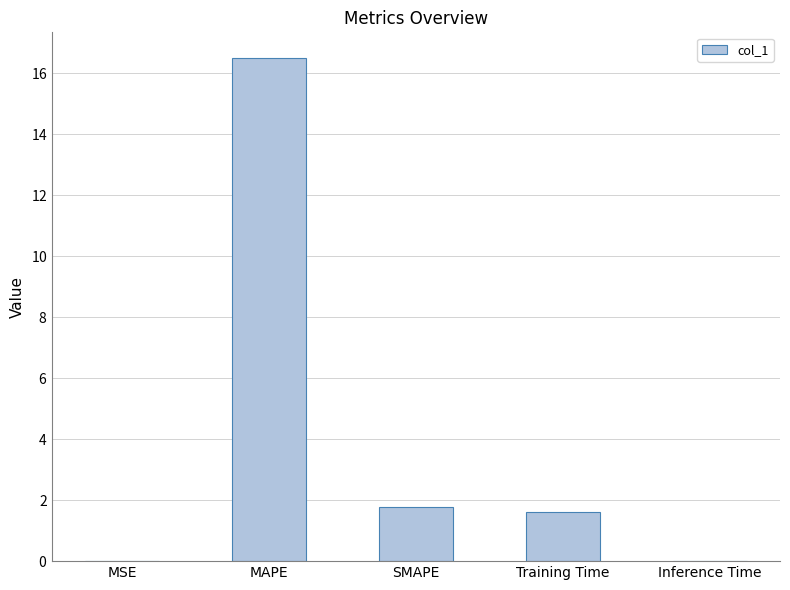

Rank the categories by value from lowest to highest.

MSE, Inference Time, Training Time, SMAPE, MAPE